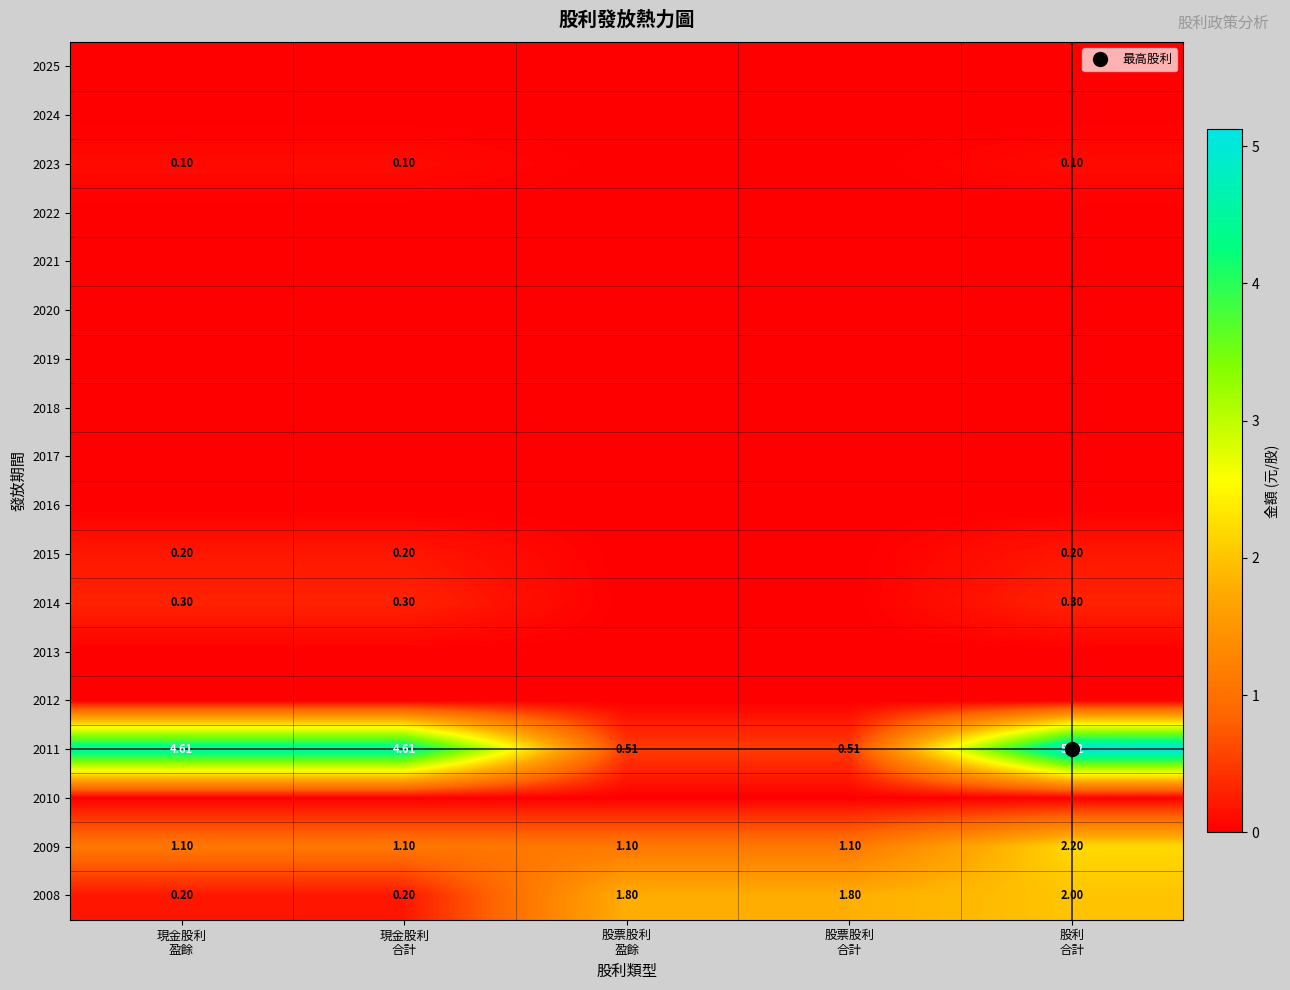

At which category is the sum across all series the highest?

股利
合計